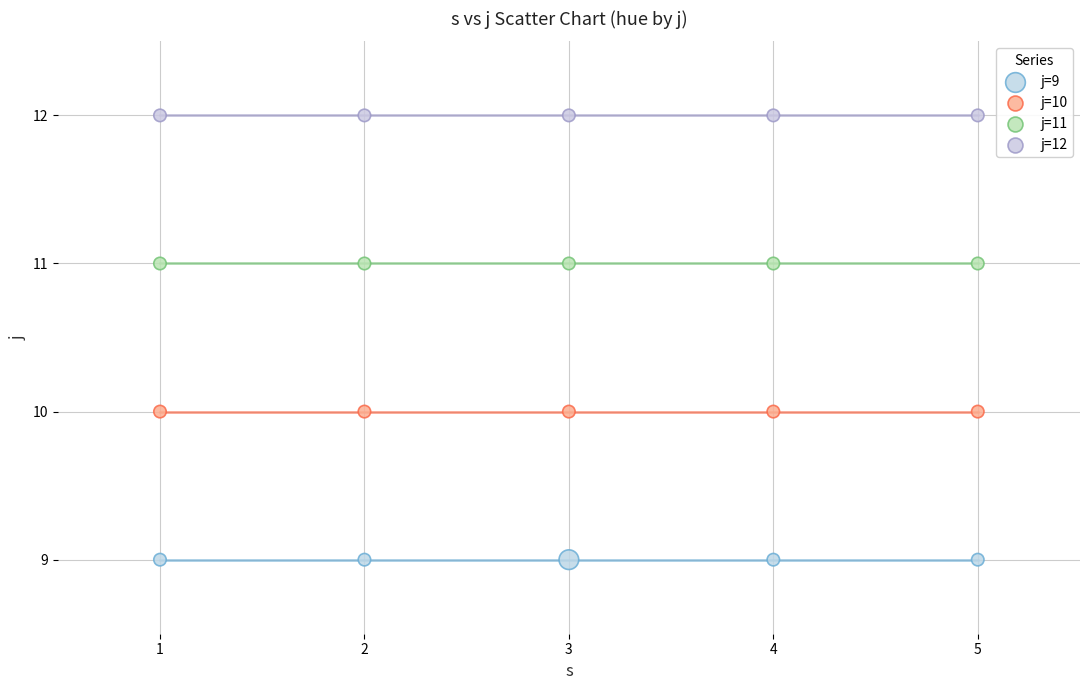

Which series contains the highest Y value?

j=12